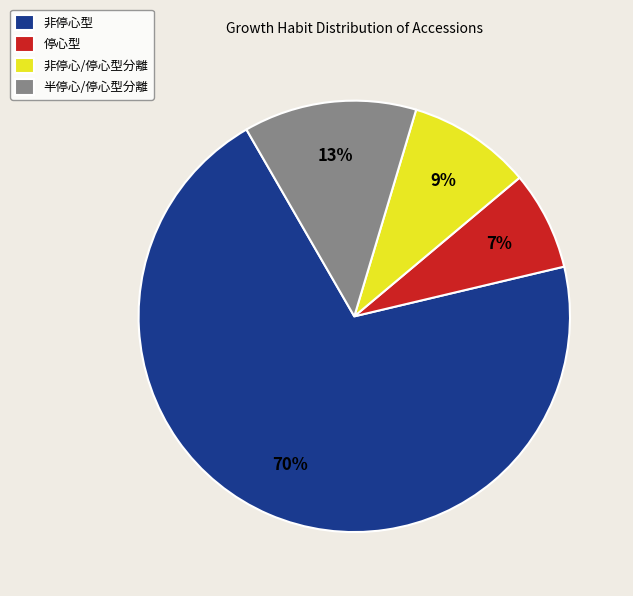

The 非停心型 slice represents 80% of the pie. True or false?

False